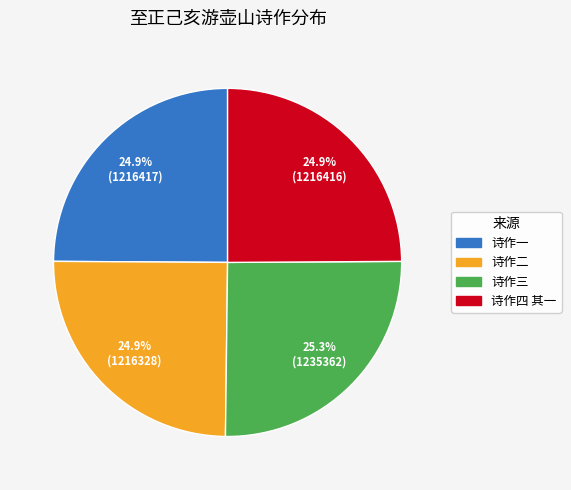

Is there any slice that represents more than half of the pie?

No